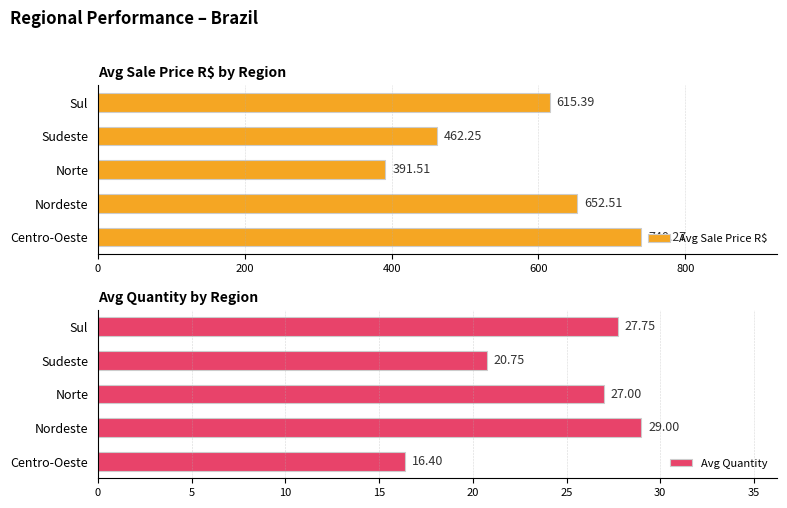

Rank the series by their average value, from lowest to highest.

Avg Quantity, Avg Sale Price R$